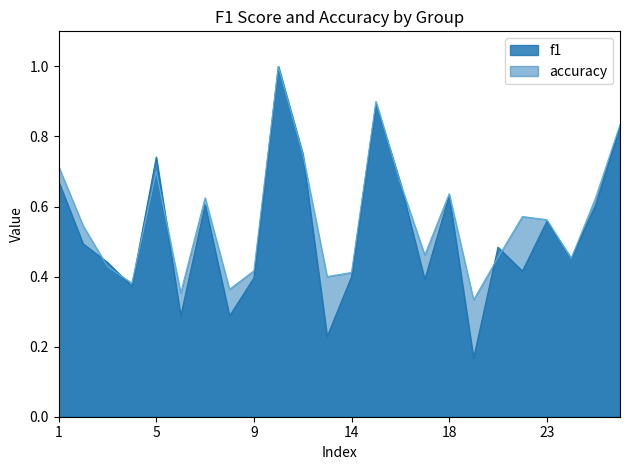

What is the approximate value of accuracy at 22?

0.6